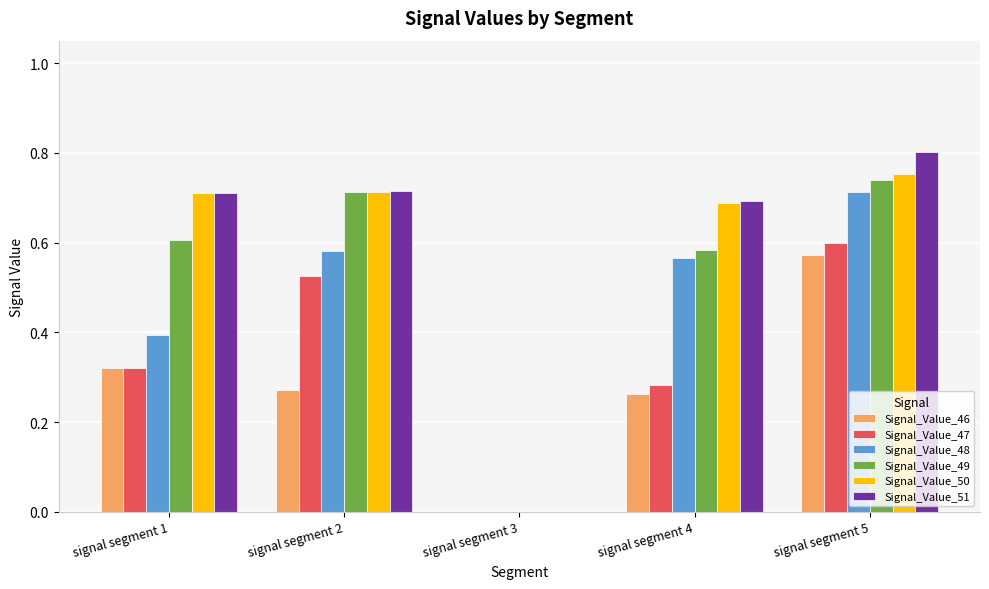

How many data points in Signal_Value_47 are above 0?

4